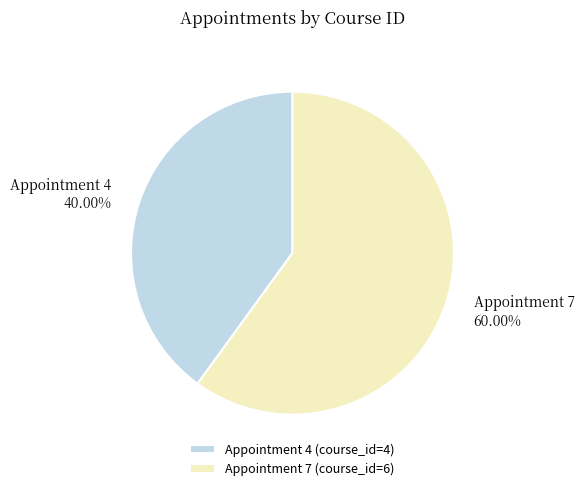

Which slice represents more than half of the pie?

Appointment 7 (course_id=6)